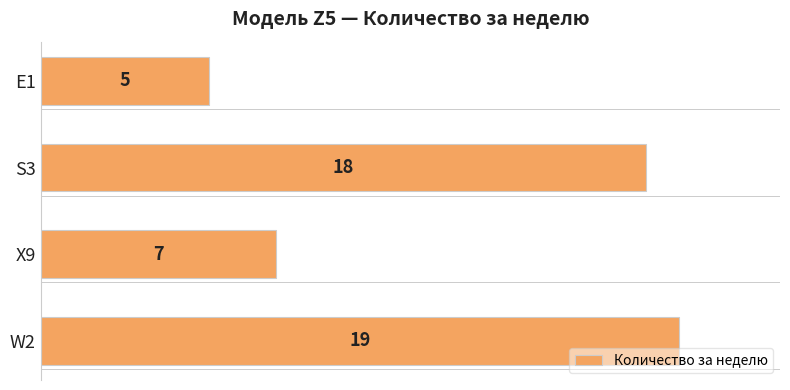

True or false: the data shows 18 at S3.

True